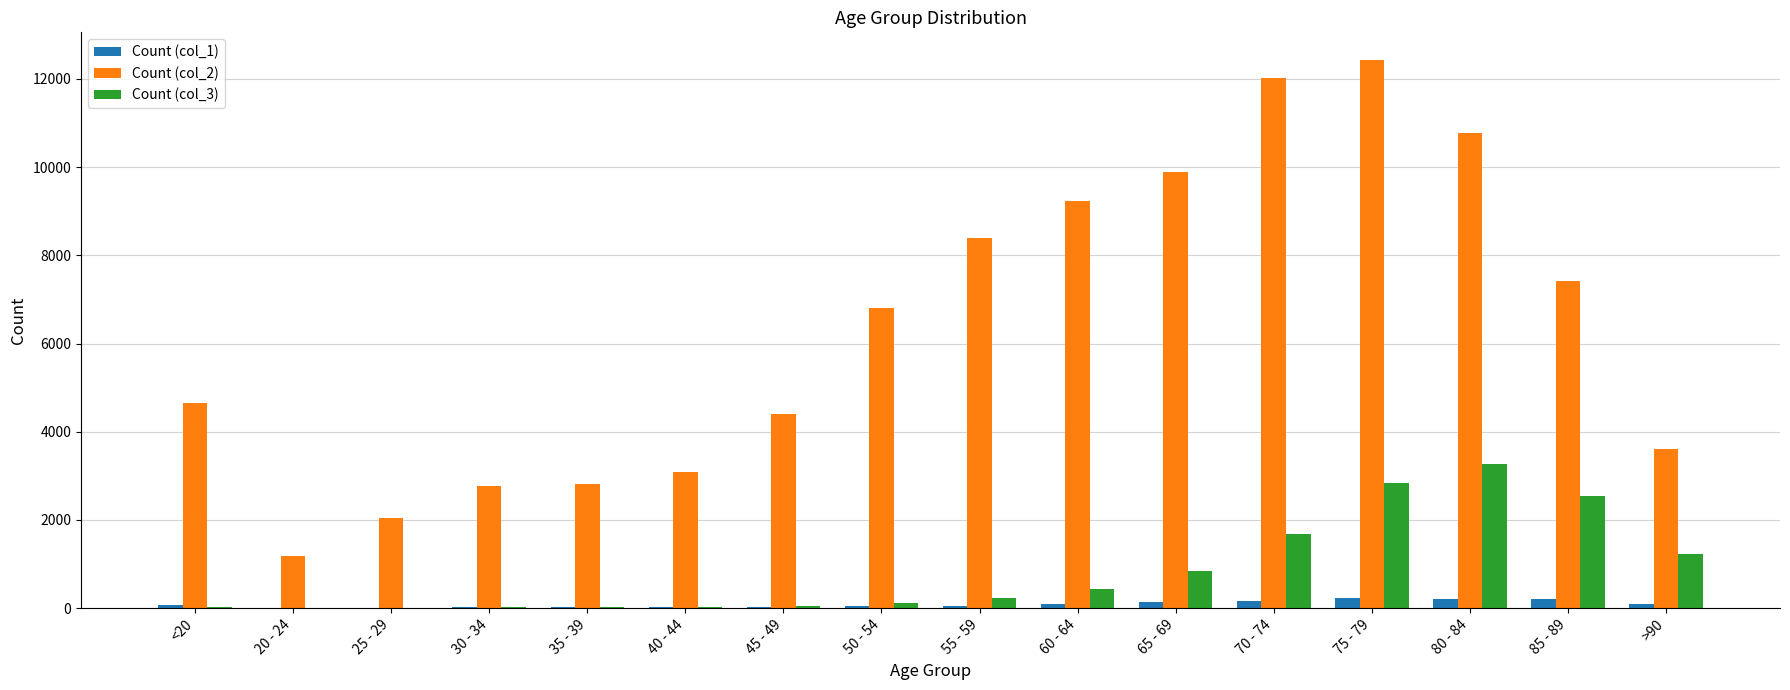

Is the value of Count (col_3) at 85 - 89 greater than the value of Count (col_1) at 80 - 84?

Yes